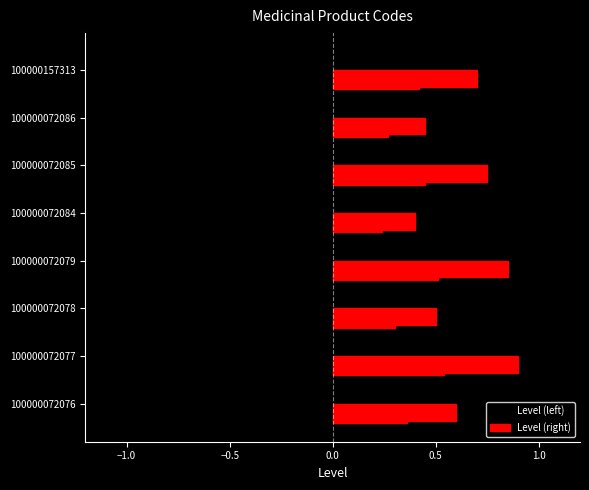

Reading left to right, extract all data points from this chart.

Level (left): -1.0	-0.8	-0.9	-0.8	-1.0	-0.7	-0.8	-0.6
Level (right): 0.6	0.9	0.5	0.8	0.4	0.8	0.5	0.7